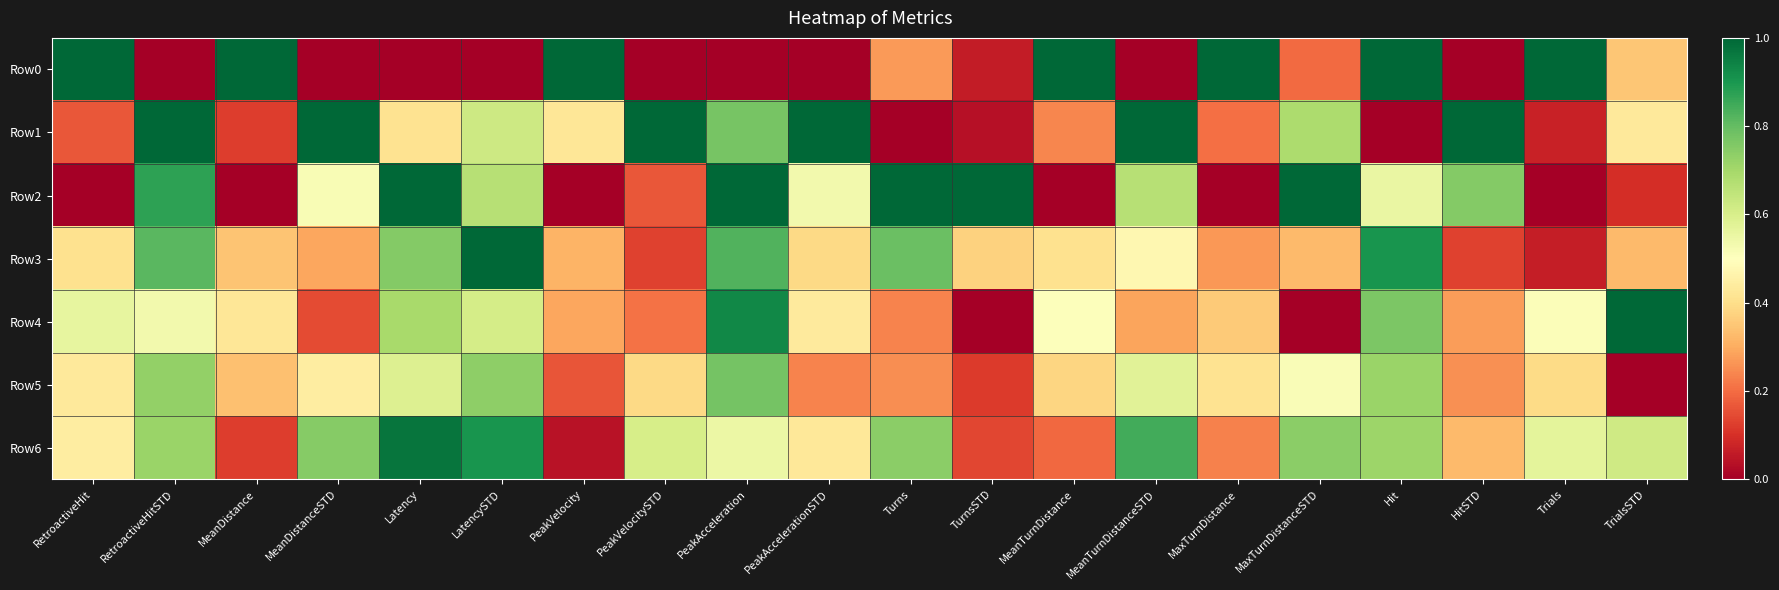

Reading right to left, transcribe all the data shown in this chart.

Row0: TrialsSTD=0.4	Trials=1.0	HitSTD=0.0	Hit=1.0	MaxTurnDistanceSTD=0.2	MaxTurnDistance=1.0	MeanTurnDistanceSTD=0.0	MeanTurnDistance=1.0	TurnsSTD=0.1	Turns=0.3	PeakAccelerationSTD=0.0	PeakAcceleration=0.0	PeakVelocitySTD=0.0	PeakVelocity=1.0	LatencySTD=0.0	Latency=0.0	MeanDistanceSTD=0.0	MeanDistance=1.0	RetroactiveHitSTD=0.0	RetroactiveHit=1.0
Row1: TrialsSTD=0.4	Trials=0.1	HitSTD=1.0	Hit=0.0	MaxTurnDistanceSTD=0.7	MaxTurnDistance=0.2	MeanTurnDistanceSTD=1.0	MeanTurnDistance=0.2	TurnsSTD=0.0	Turns=0.0	PeakAccelerationSTD=1.0	PeakAcceleration=0.8	PeakVelocitySTD=1.0	PeakVelocity=0.4	LatencySTD=0.6	Latency=0.4	MeanDistanceSTD=1.0	MeanDistance=0.1	RetroactiveHitSTD=1.0	RetroactiveHit=0.2
Row2: TrialsSTD=0.1	Trials=0.0	HitSTD=0.8	Hit=0.6	MaxTurnDistanceSTD=1.0	MaxTurnDistance=0.0	MeanTurnDistanceSTD=0.7	MeanTurnDistance=0.0	TurnsSTD=1.0	Turns=1.0	PeakAccelerationSTD=0.5	PeakAcceleration=1.0	PeakVelocitySTD=0.2	PeakVelocity=0.0	LatencySTD=0.7	Latency=1.0	MeanDistanceSTD=0.5	MeanDistance=0.0	RetroactiveHitSTD=0.9	RetroactiveHit=0.0
Row3: TrialsSTD=0.3	Trials=0.1	HitSTD=0.1	Hit=0.9	MaxTurnDistanceSTD=0.3	MaxTurnDistance=0.3	MeanTurnDistanceSTD=0.5	MeanTurnDistance=0.4	TurnsSTD=0.4	Turns=0.8	PeakAccelerationSTD=0.4	PeakAcceleration=0.8	PeakVelocitySTD=0.1	PeakVelocity=0.3	LatencySTD=1.0	Latency=0.8	MeanDistanceSTD=0.3	MeanDistance=0.3	RetroactiveHitSTD=0.8	RetroactiveHit=0.4
Row4: TrialsSTD=1.0	Trials=0.5	HitSTD=0.3	Hit=0.8	MaxTurnDistanceSTD=0.0	MaxTurnDistance=0.4	MeanTurnDistanceSTD=0.3	MeanTurnDistance=0.5	TurnsSTD=0.0	Turns=0.2	PeakAccelerationSTD=0.4	PeakAcceleration=0.9	PeakVelocitySTD=0.2	PeakVelocity=0.3	LatencySTD=0.6	Latency=0.7	MeanDistanceSTD=0.1	MeanDistance=0.4	RetroactiveHitSTD=0.5	RetroactiveHit=0.6
Row5: TrialsSTD=0.0	Trials=0.4	HitSTD=0.3	Hit=0.7	MaxTurnDistanceSTD=0.5	MaxTurnDistance=0.4	MeanTurnDistanceSTD=0.6	MeanTurnDistance=0.4	TurnsSTD=0.1	Turns=0.3	PeakAccelerationSTD=0.2	PeakAcceleration=0.8	PeakVelocitySTD=0.4	PeakVelocity=0.2	LatencySTD=0.7	Latency=0.6	MeanDistanceSTD=0.4	MeanDistance=0.3	RetroactiveHitSTD=0.7	RetroactiveHit=0.4
Row6: TrialsSTD=0.6	Trials=0.6	HitSTD=0.3	Hit=0.7	MaxTurnDistanceSTD=0.7	MaxTurnDistance=0.2	MeanTurnDistanceSTD=0.8	MeanTurnDistance=0.2	TurnsSTD=0.1	Turns=0.7	PeakAccelerationSTD=0.4	PeakAcceleration=0.5	PeakVelocitySTD=0.6	PeakVelocity=0.0	LatencySTD=0.9	Latency=1.0	MeanDistanceSTD=0.7	MeanDistance=0.1	RetroactiveHitSTD=0.7	RetroactiveHit=0.4